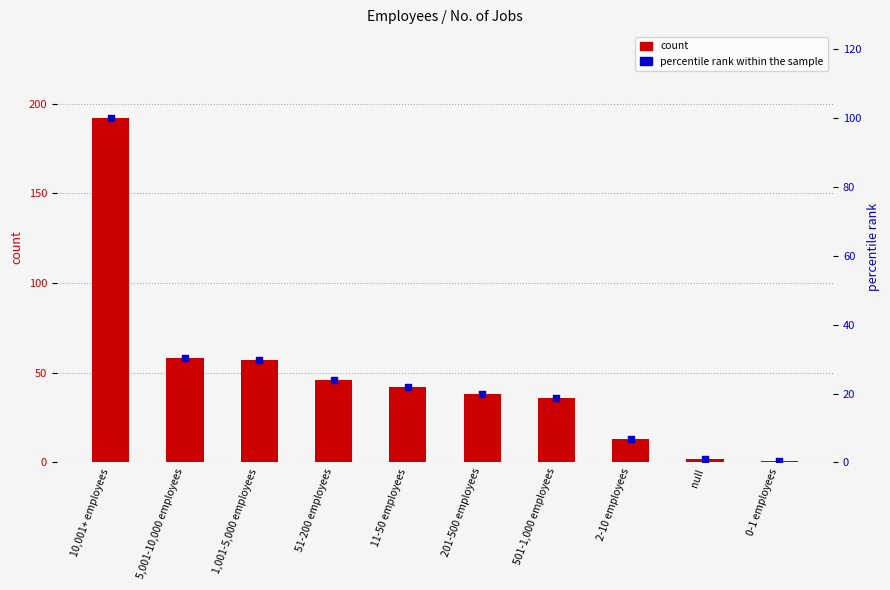

Which series contains the lowest Y value?

percentile rank within the sample